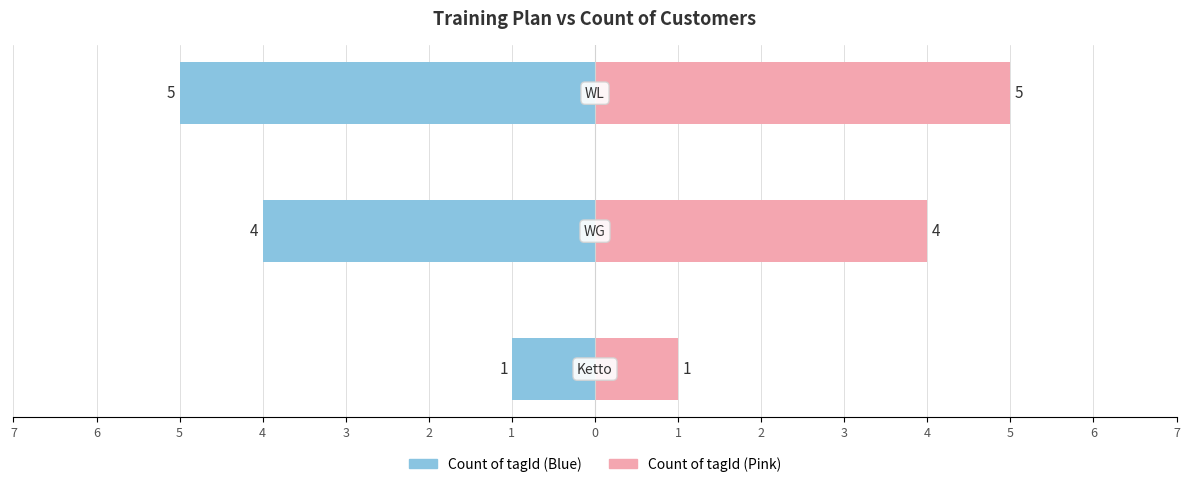

Reading left to right, what are all the values shown in this chart?

Count of tagId (Left): -1	-4	-5
Count of tagId (Right): 1	4	5